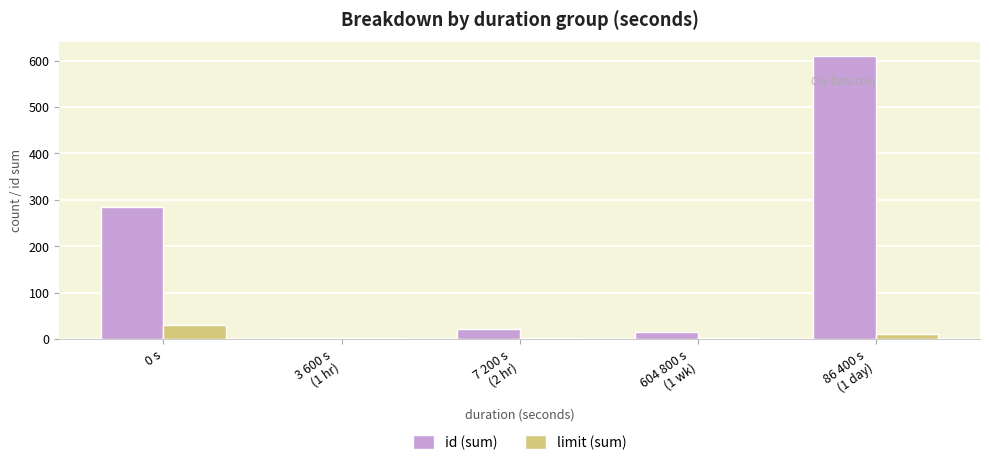

The value of limit (sum) at 0 s is 30. True or false?

True